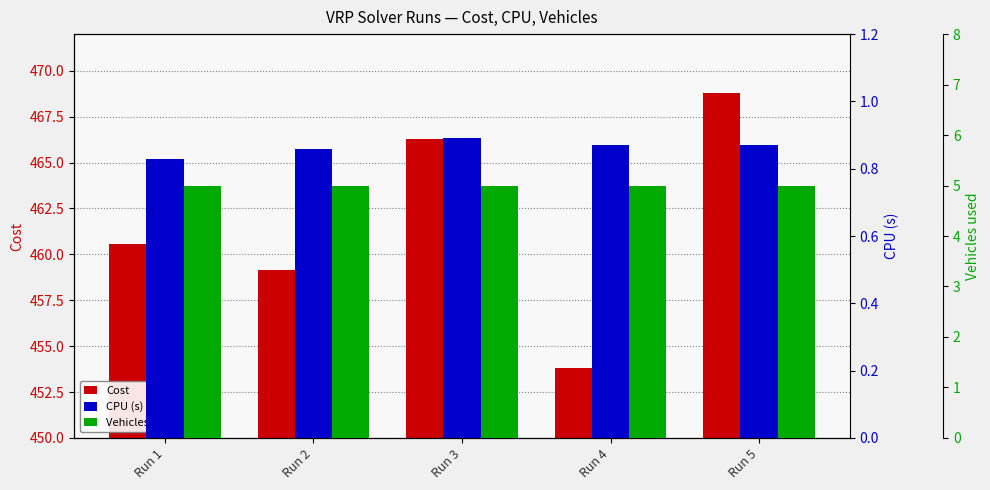

What is the value of the Vehicles used bar at the 2nd from the left?

5.0